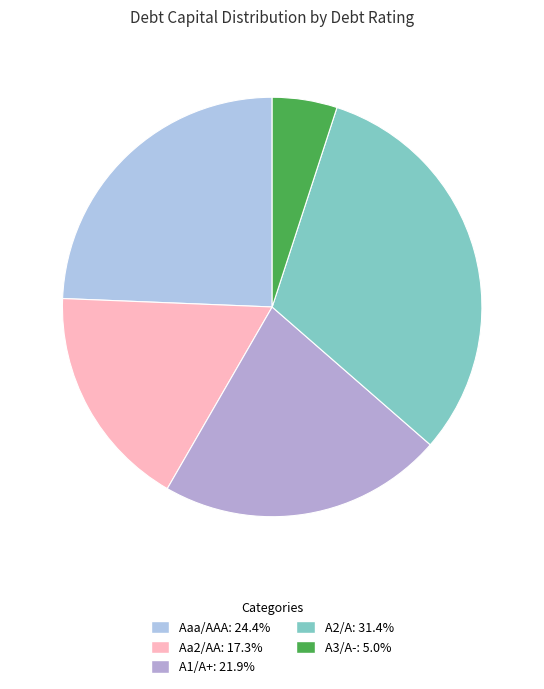

Count the number of slices in the pie.

5